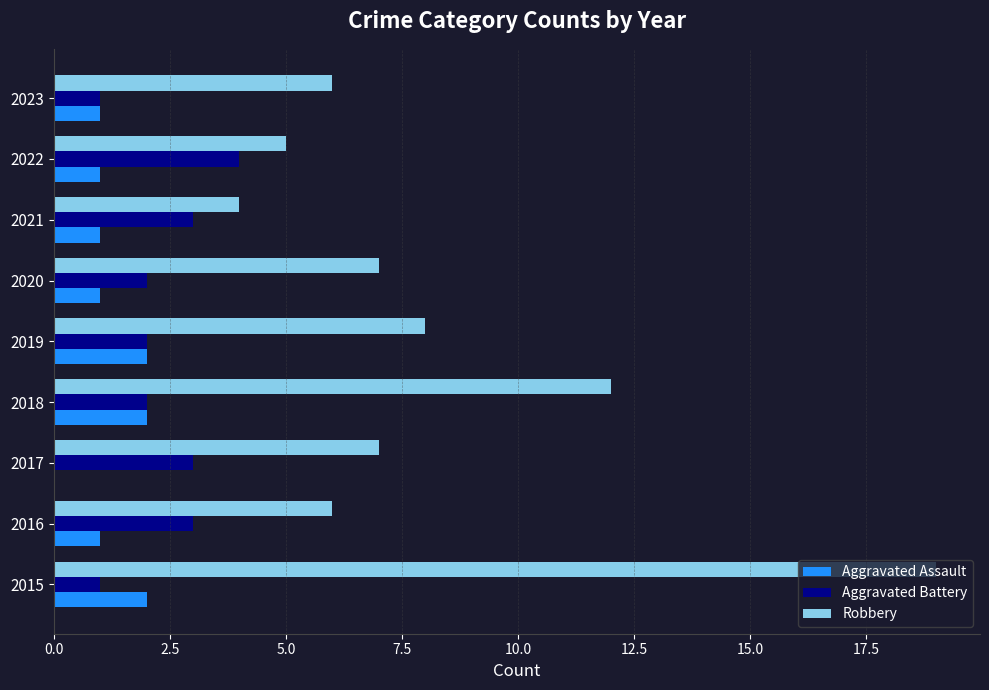

What is the sum of the Aggravated Battery values at 2018 and 2021?

5